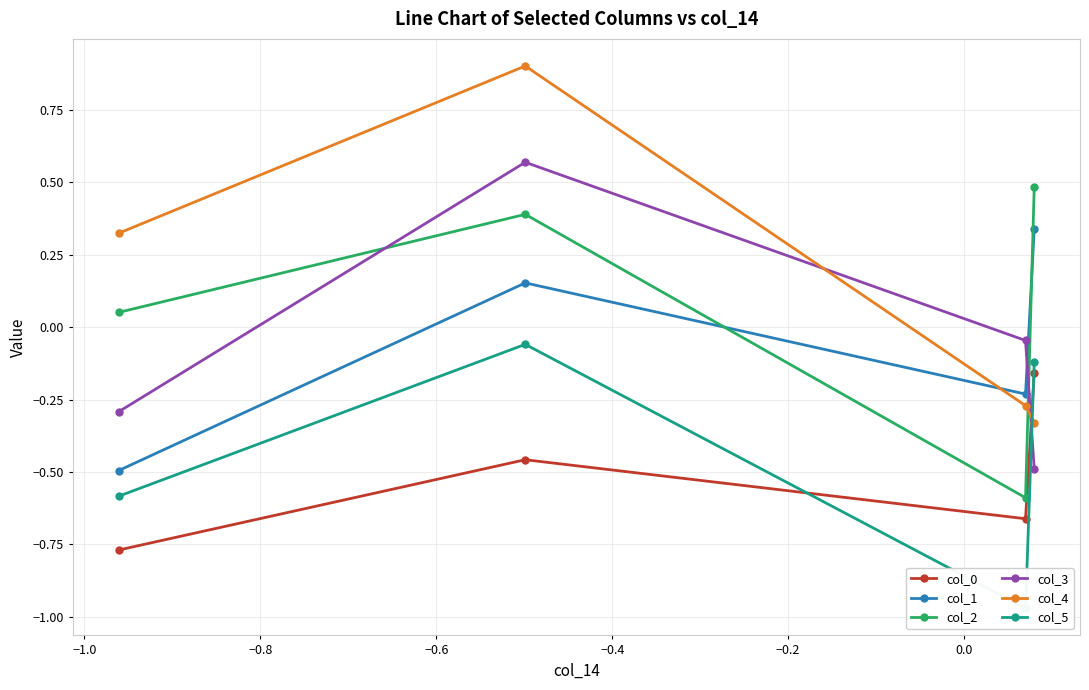

True or false: col_1 and col_4 intersect in this chart.

True